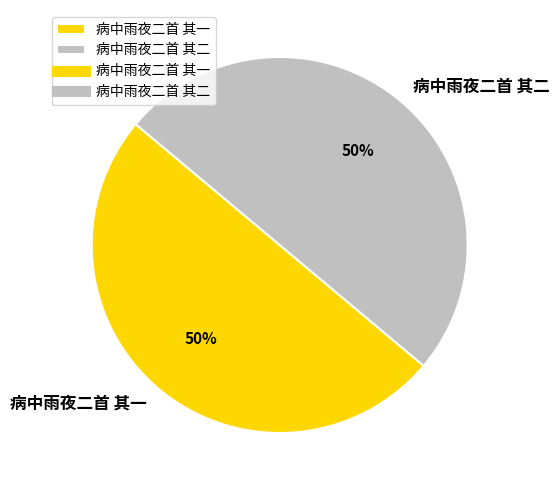

To the nearest percent, what is the average slice percentage?

50%